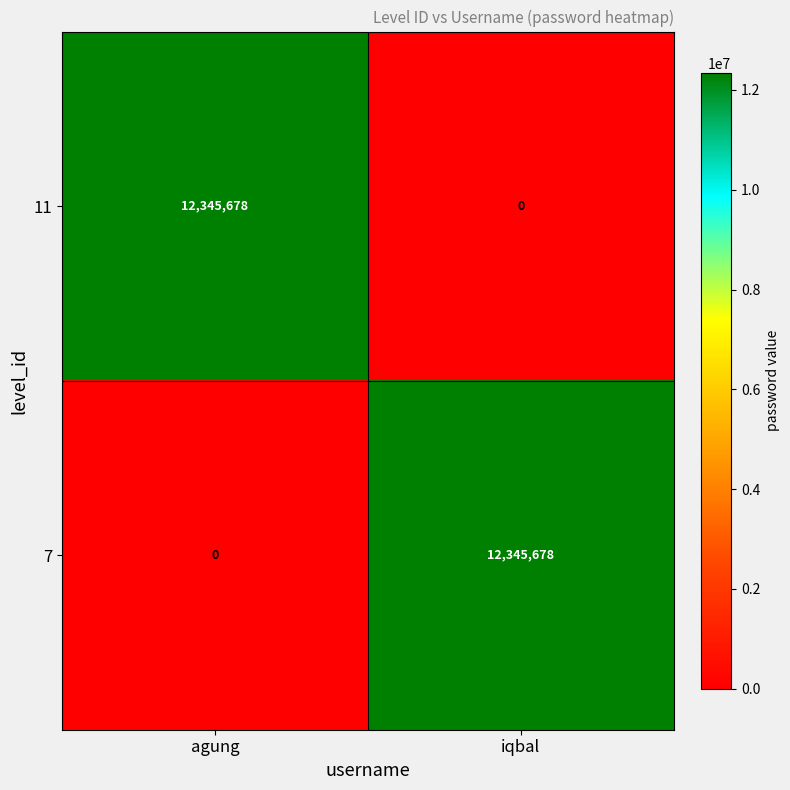

What is the approximate value of 11 at agung, to the nearest 10?

12345680